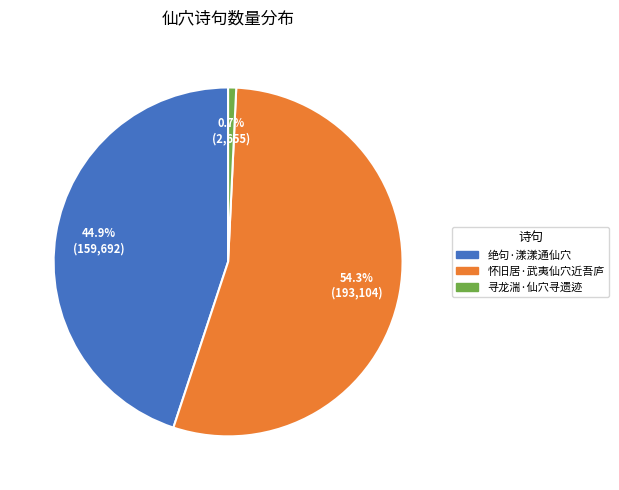

To the nearest percent, what is the combined percentage of 寻龙湍·仙穴寻遗迹 and 怀旧居·武夷仙穴近吾庐?

55%